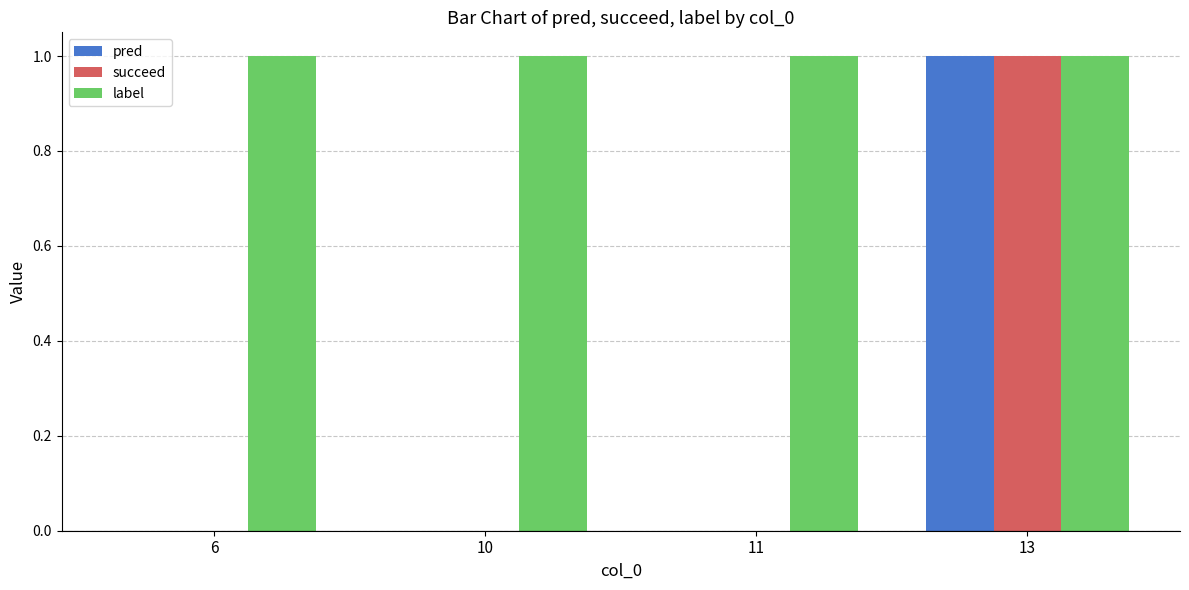

Reading left to right, extract all data points from this chart.

pred: 6=0	10=0	11=0	13=1
succeed: 6=0	10=0	11=0	13=1
label: 6=1	10=1	11=1	13=1